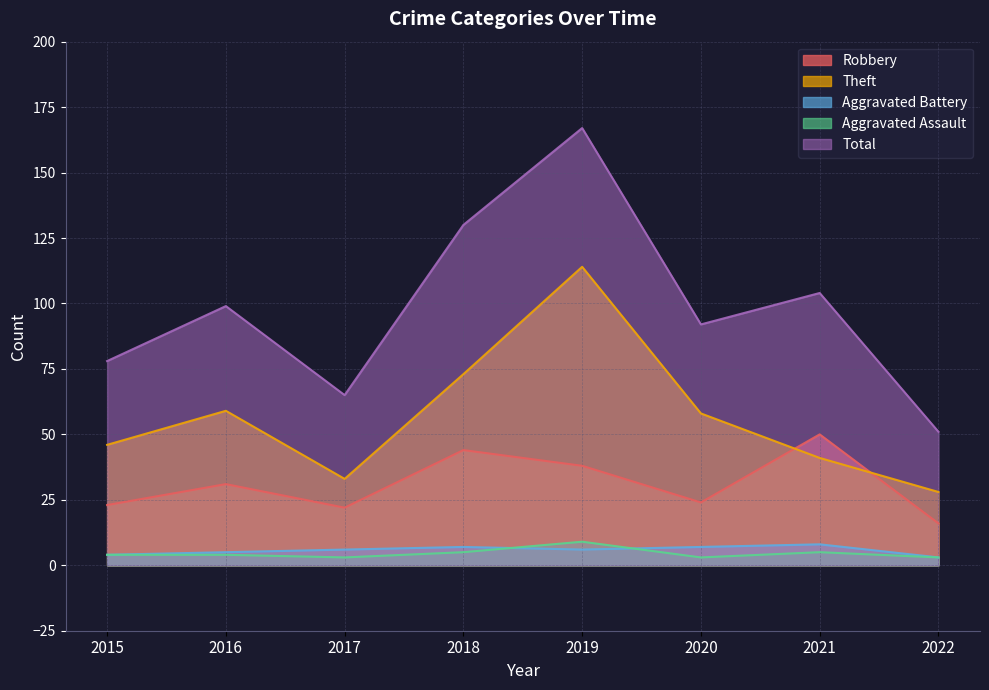

Which category has the highest value in the Theft series?

2019